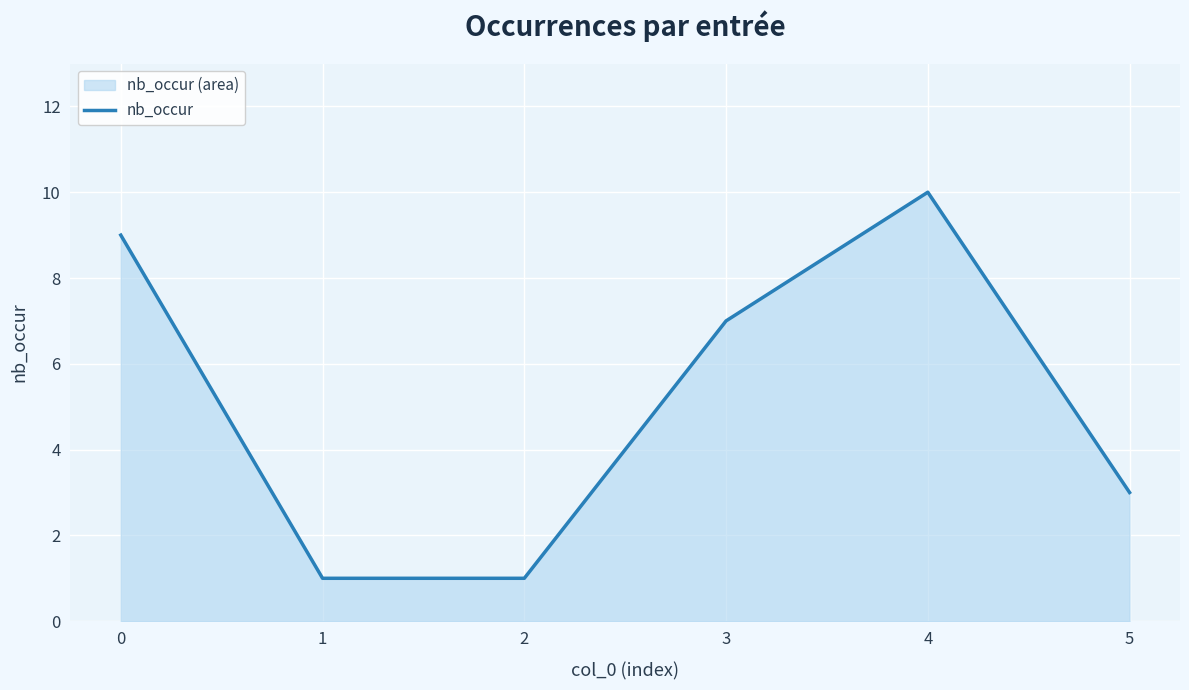

Does the chart display data point markers on the line(s)?

No